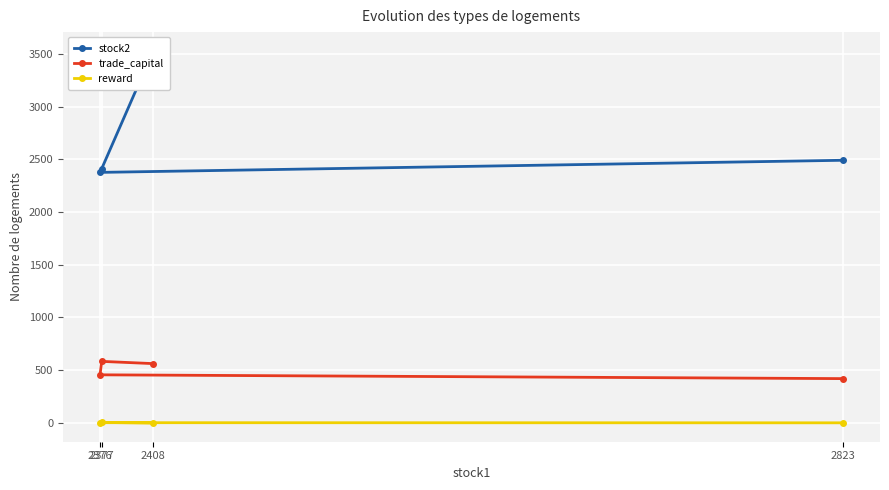

What is the maximum value for reward?

3.0